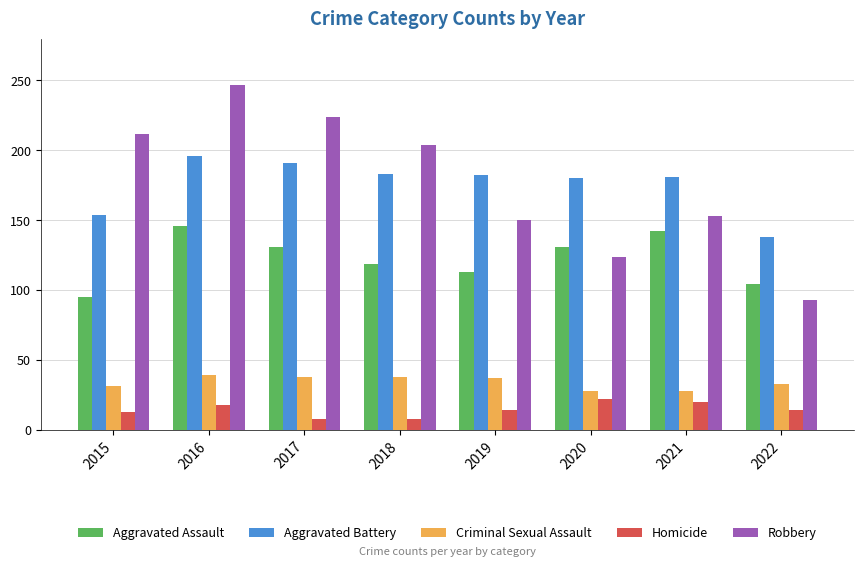

What is the sum of all Robbery values?

1407